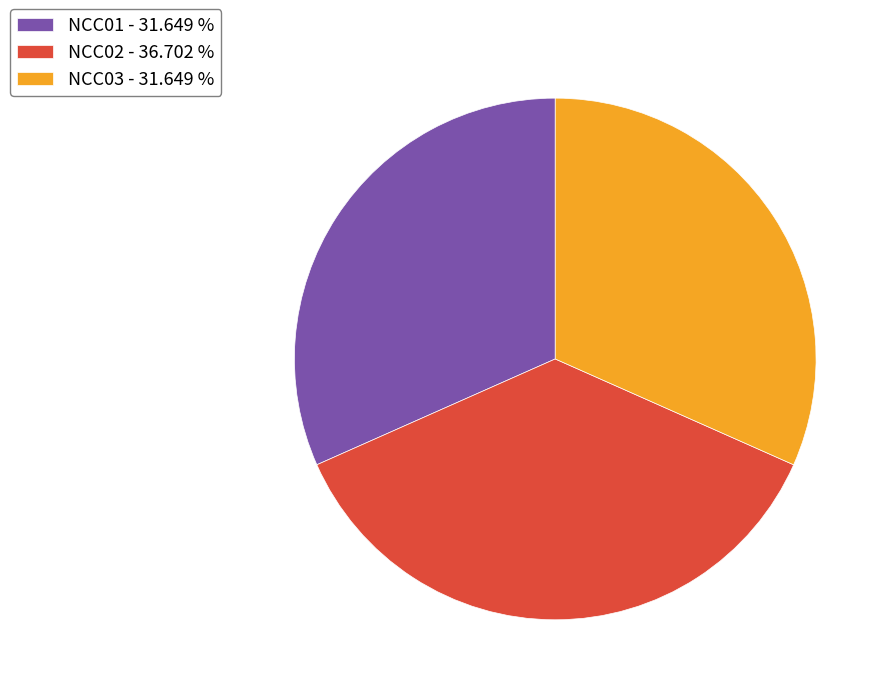

How many segments does this pie chart have?

3